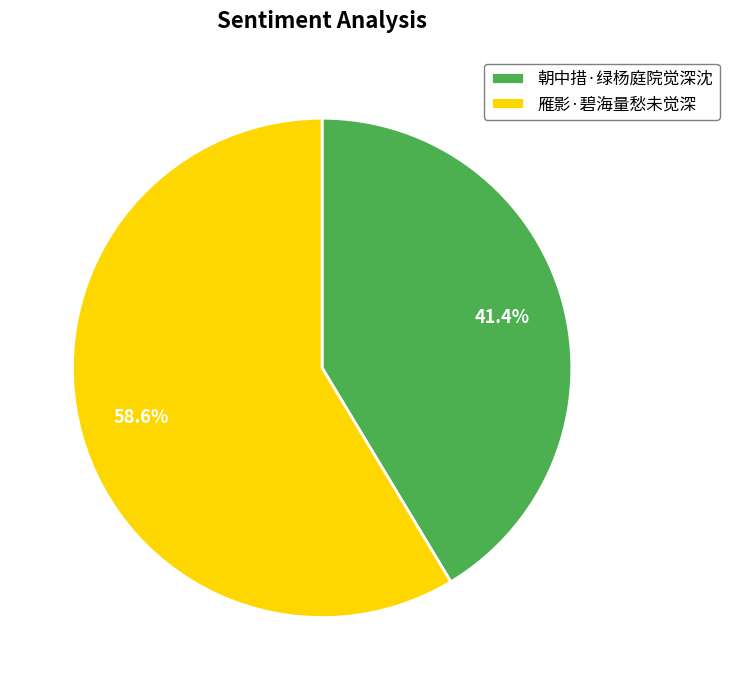

Is the sum of 雁影·碧海量愁未觉深 and 朝中措·绿杨庭院觉深沈 greater than half?

Yes